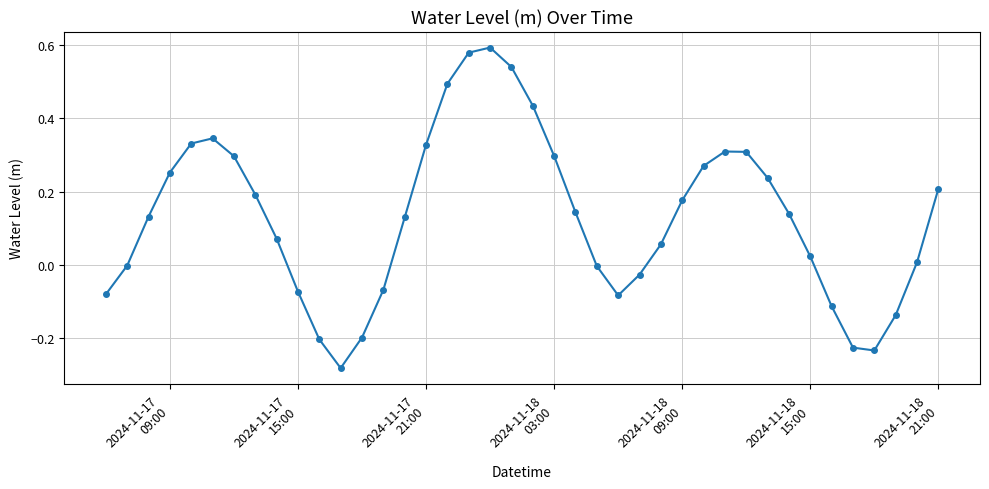

What is the difference between the maximum and minimum values?

0.9